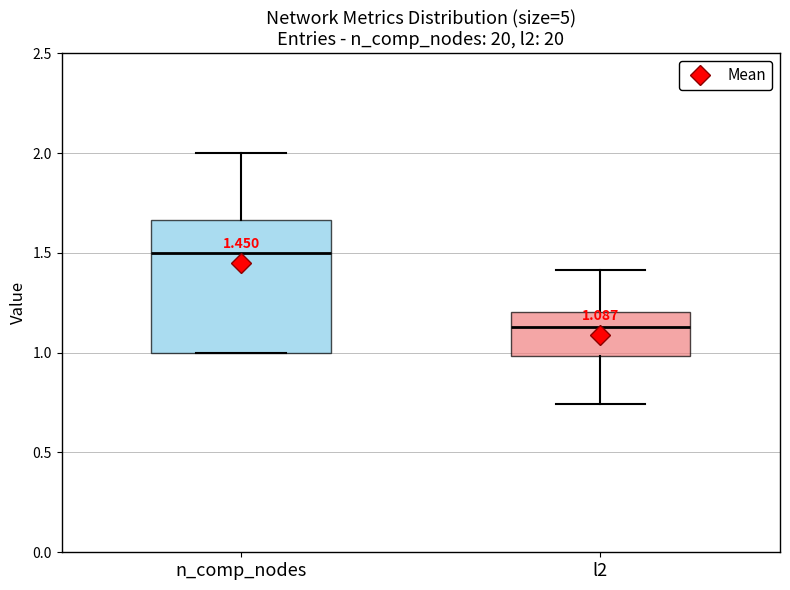

Which box has the highest median line?

n_comp_nodes